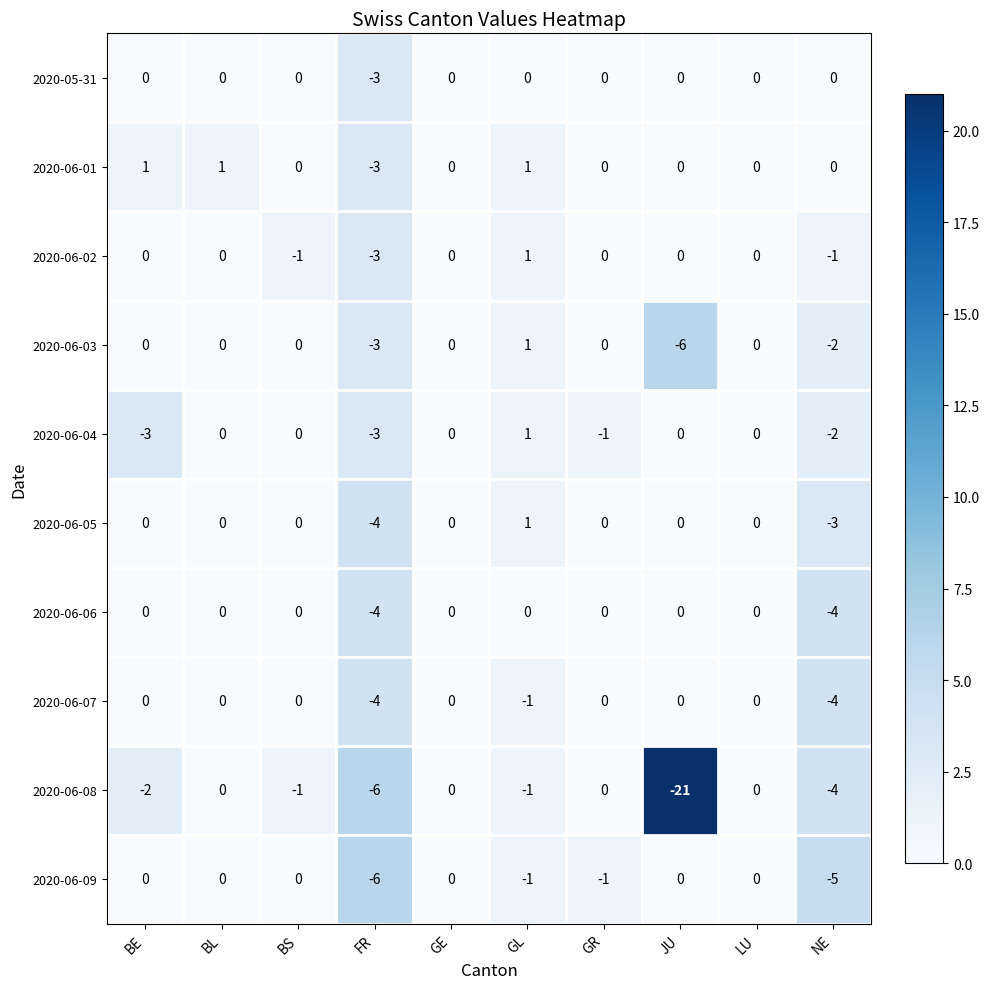

How many series are shown in this chart?

10